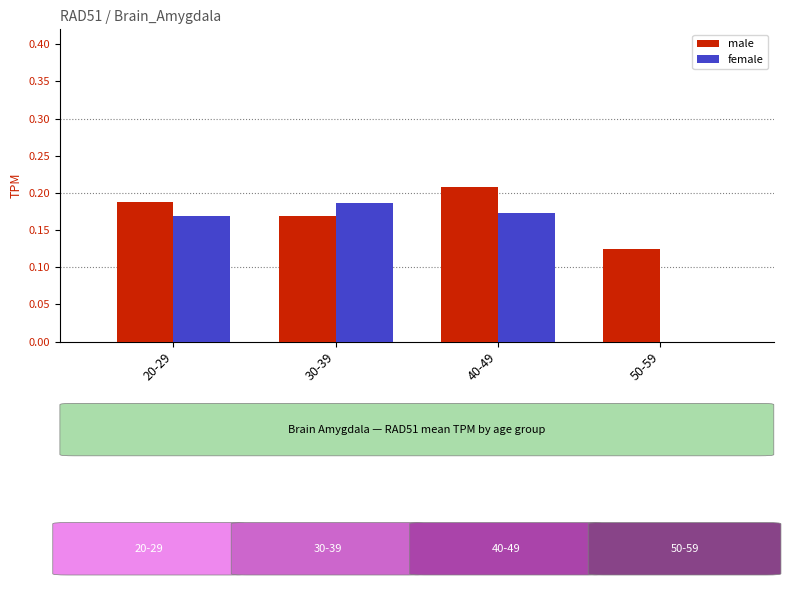

Which series has the largest total across all categories?

male